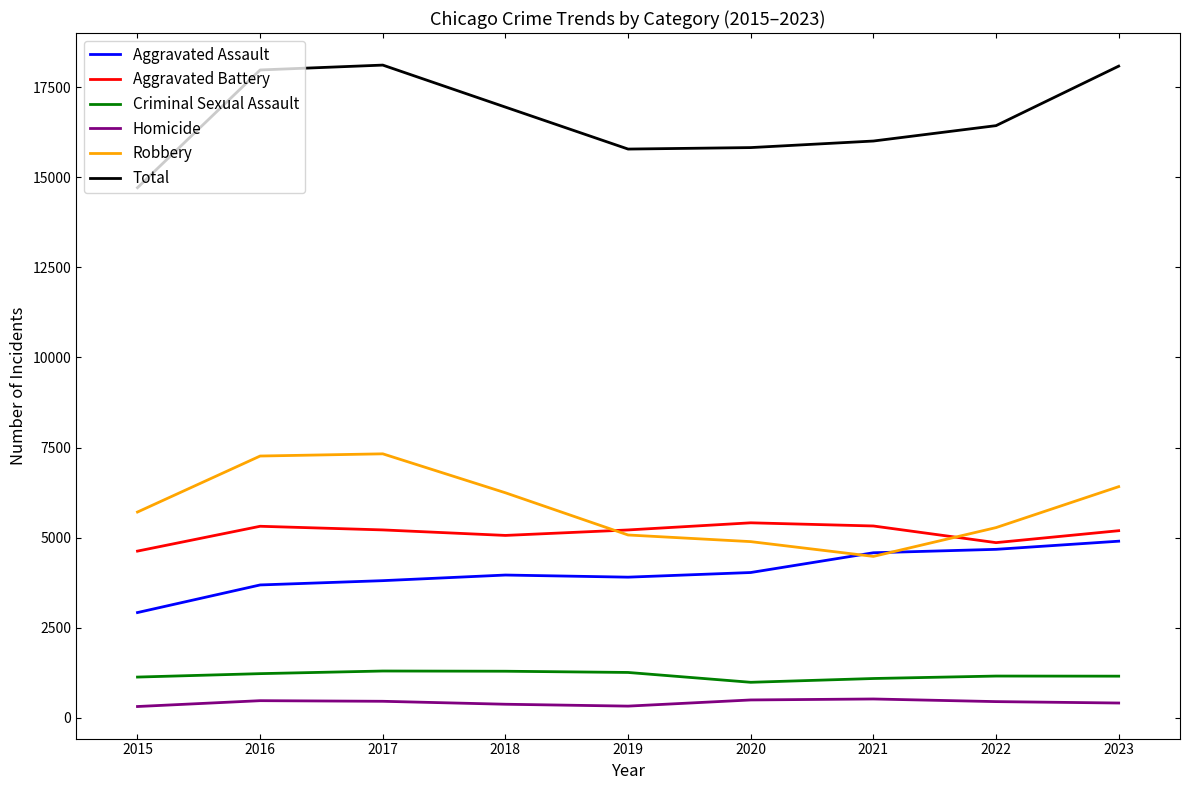

What are all the series names shown in the legend?

Aggravated Assault, Aggravated Battery, Criminal Sexual Assault, Homicide, Robbery, Total